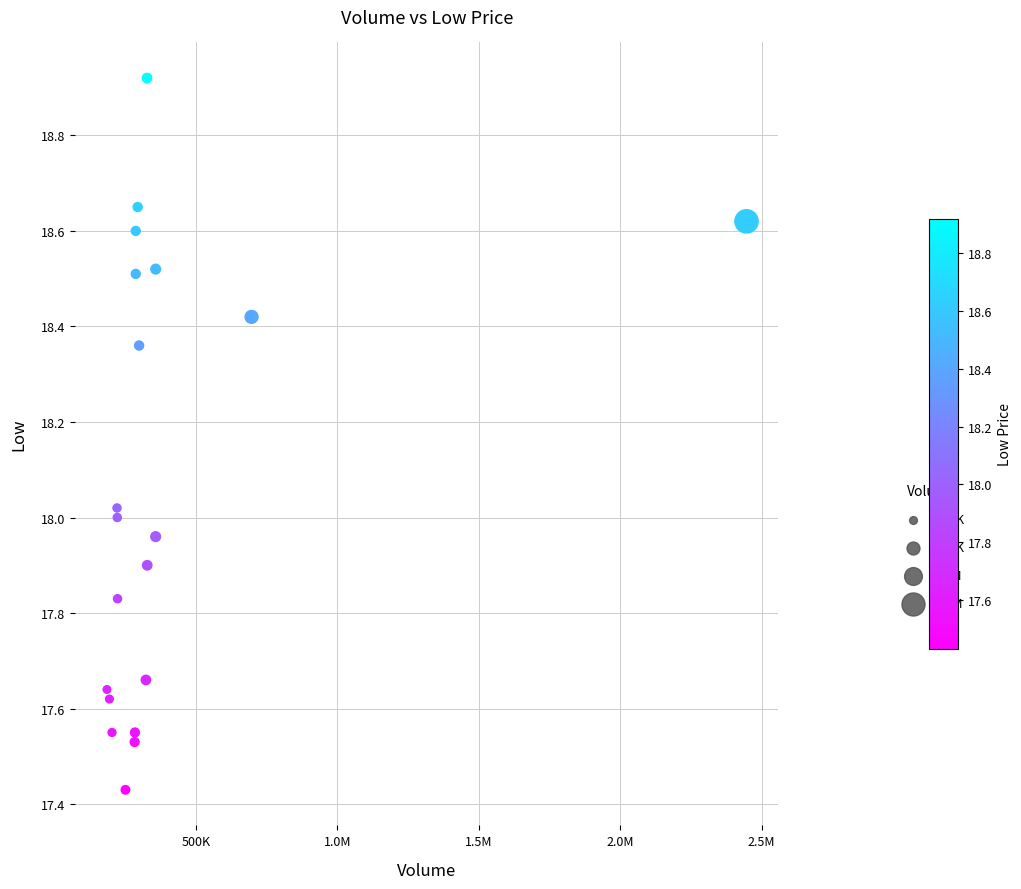

What is the range of Y values (max minus min)?

1.5